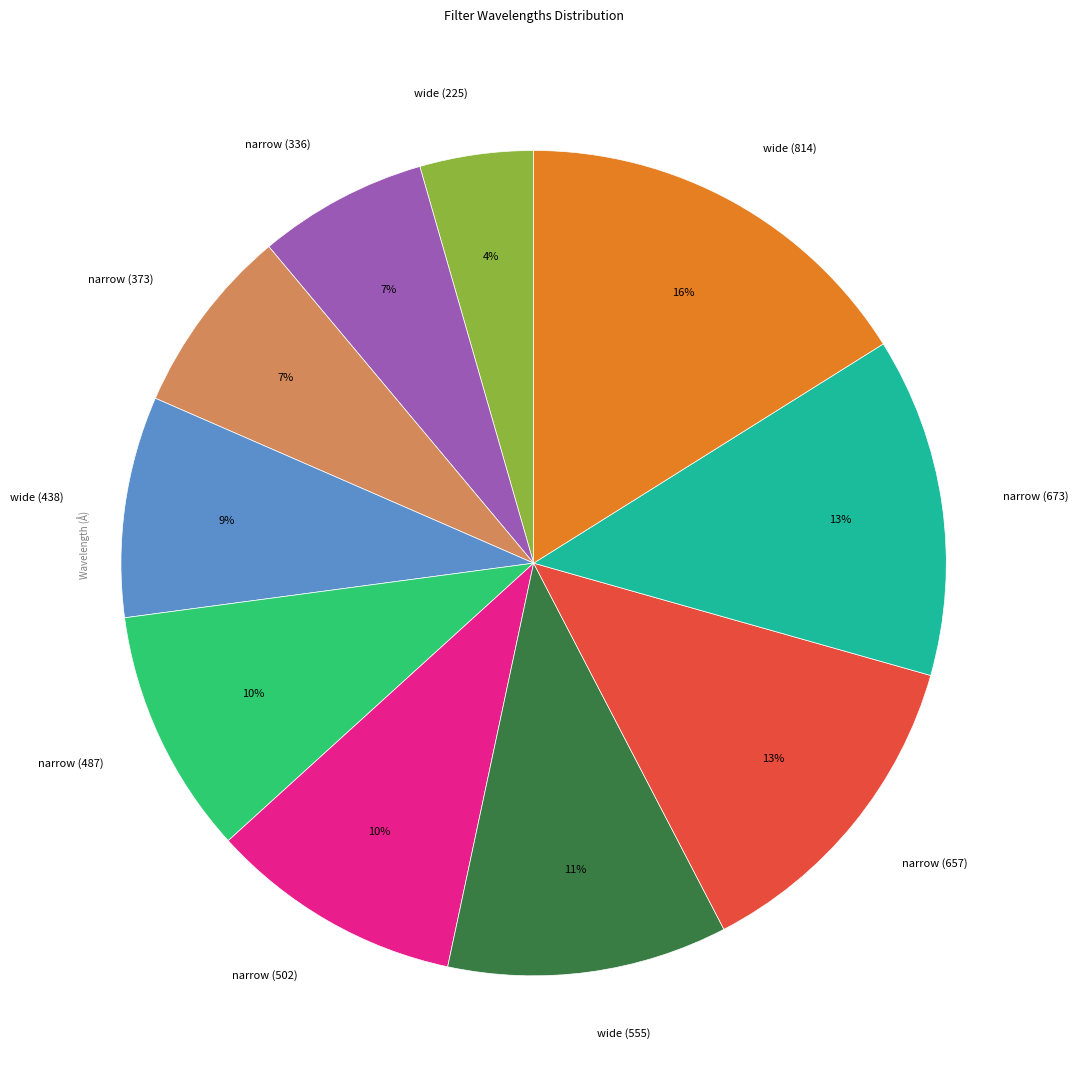

To the nearest percent, what is the combined percentage of wide (814) and narrow (487)?

26%